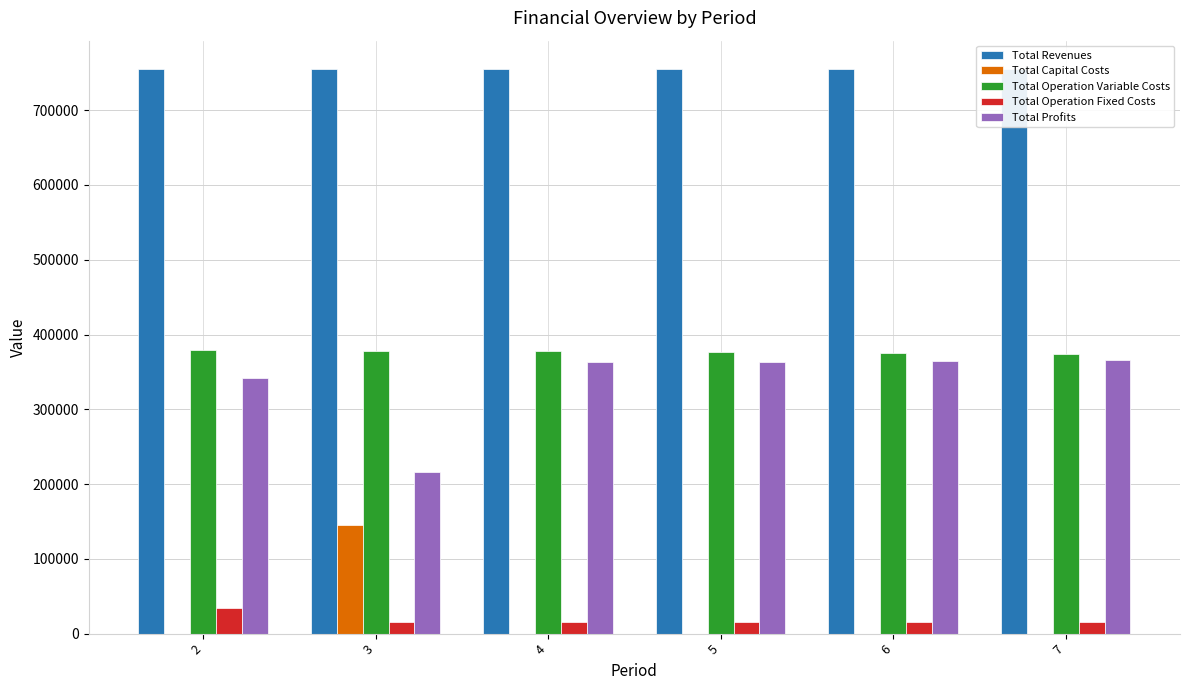

Is the value of Total Profits at 3 greater than the value of Total Capital Costs at 4?

Yes